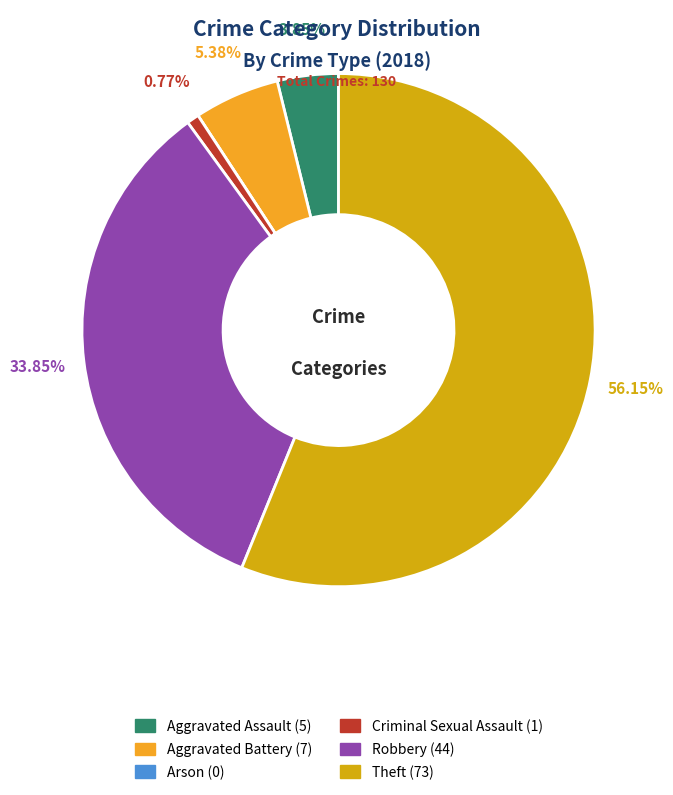

To the nearest percent, what is the average slice percentage?

17%